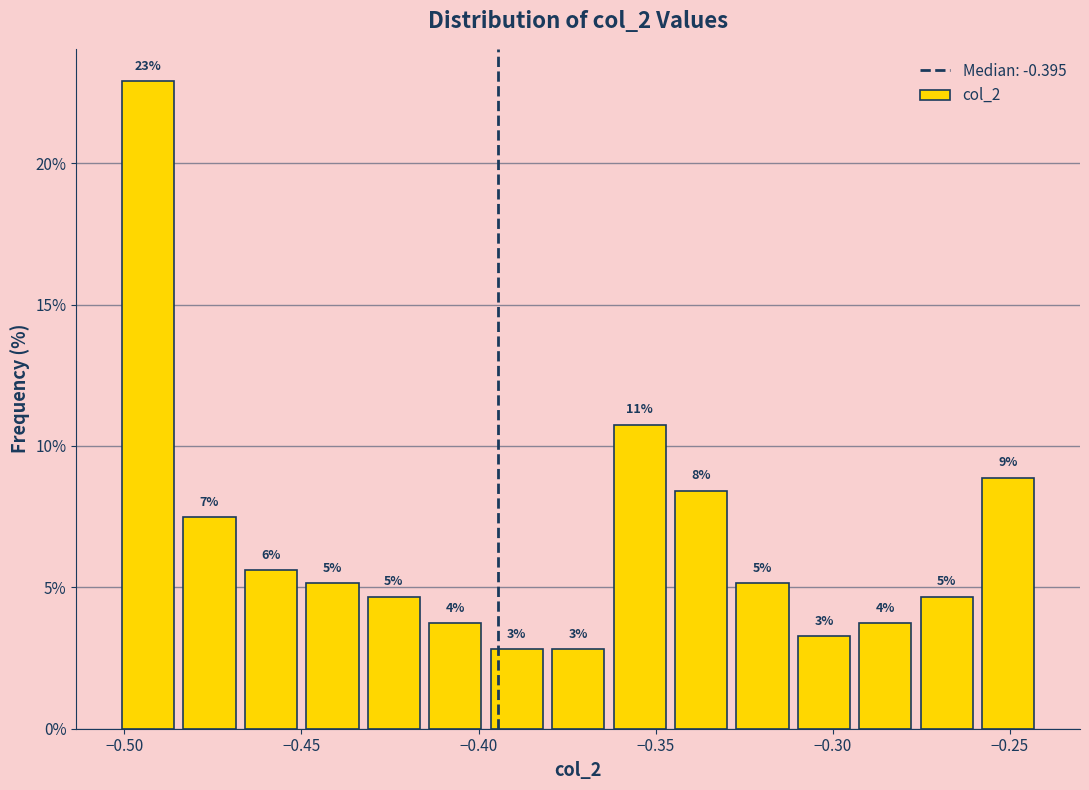

Around what value on the x-axis is the tallest bar? Give the approximate position of its centre, as read against the axis.

-0.495